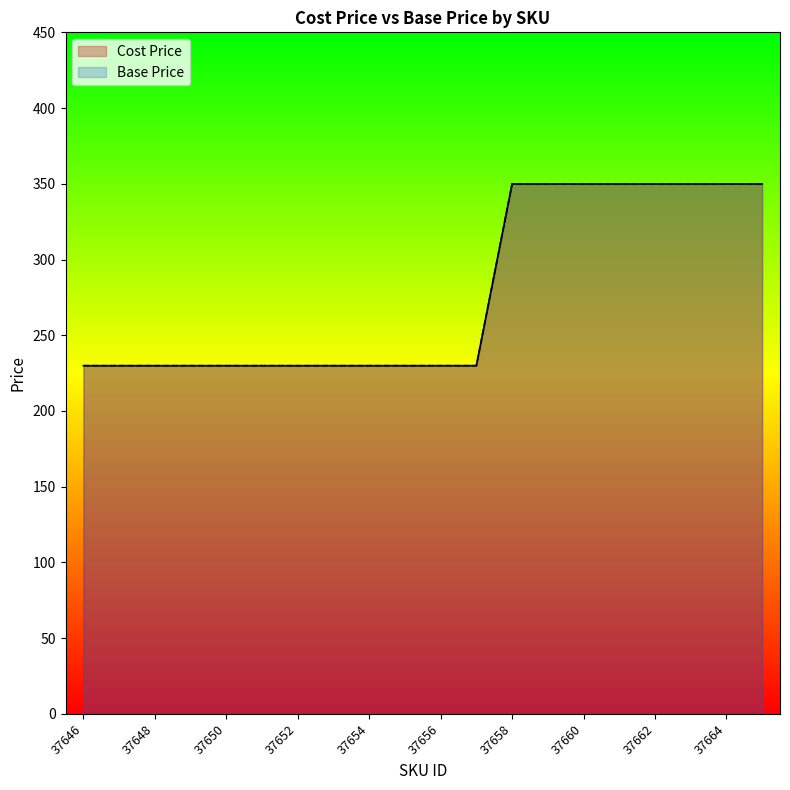

How many series are shown in this chart?

2